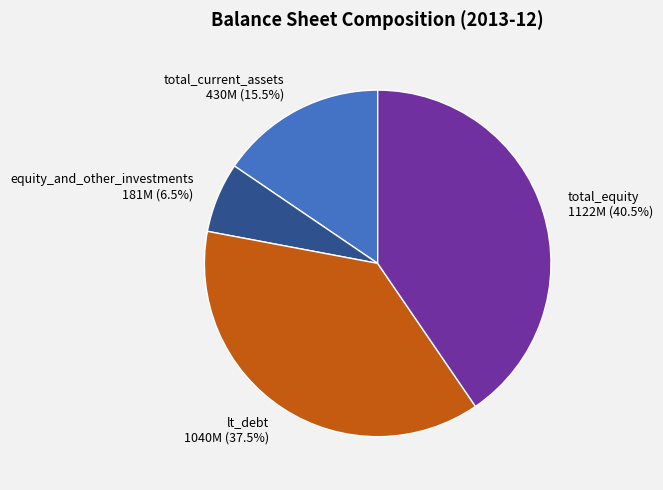

Is it true that lt_debt is 43% of the pie?

False